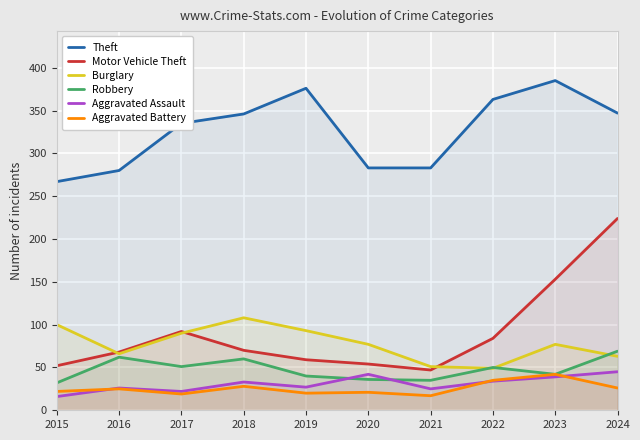

At which label does Burglary first exceed 77?

2015